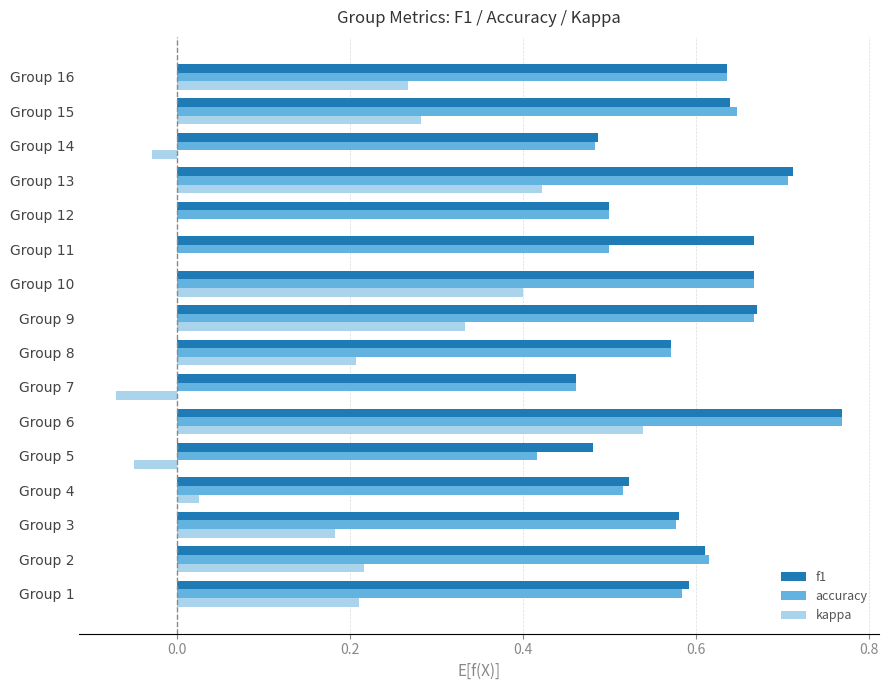

Which label corresponds to the largest value in the chart?

Group 6